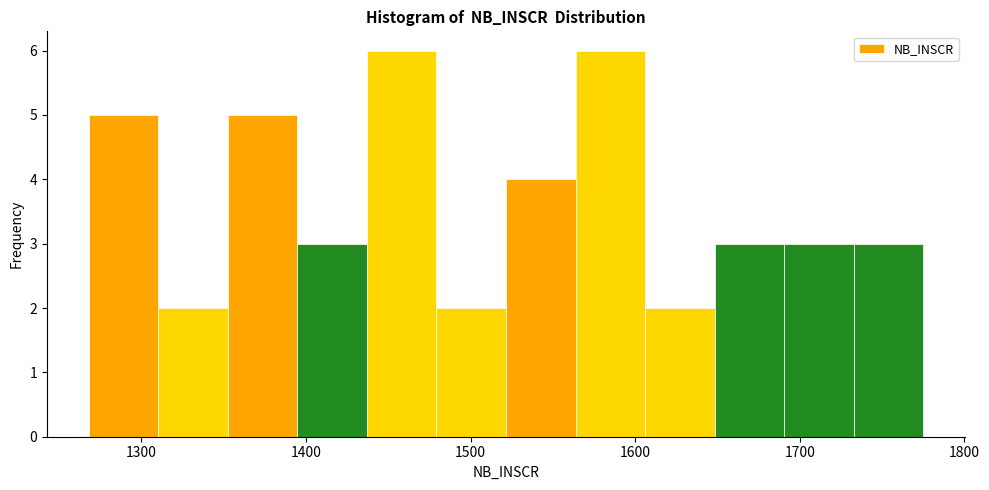

Reading left to right, list every bar in this chart as the range it spans on the x-axis followed by its height. Neither the bar edges nor the heights are printed on the chart, so give them approximately, as read against the axes.

1270 to 1310: 5
1310 to 1350: 2
1350 to 1390: 5
1390 to 1440: 3
1440 to 1480: 6
1480 to 1520: 2
1520 to 1560: 4
1560 to 1610: 6
1610 to 1650: 2
1650 to 1690: 3
1690 to 1730: 3
1730 to 1780: 3